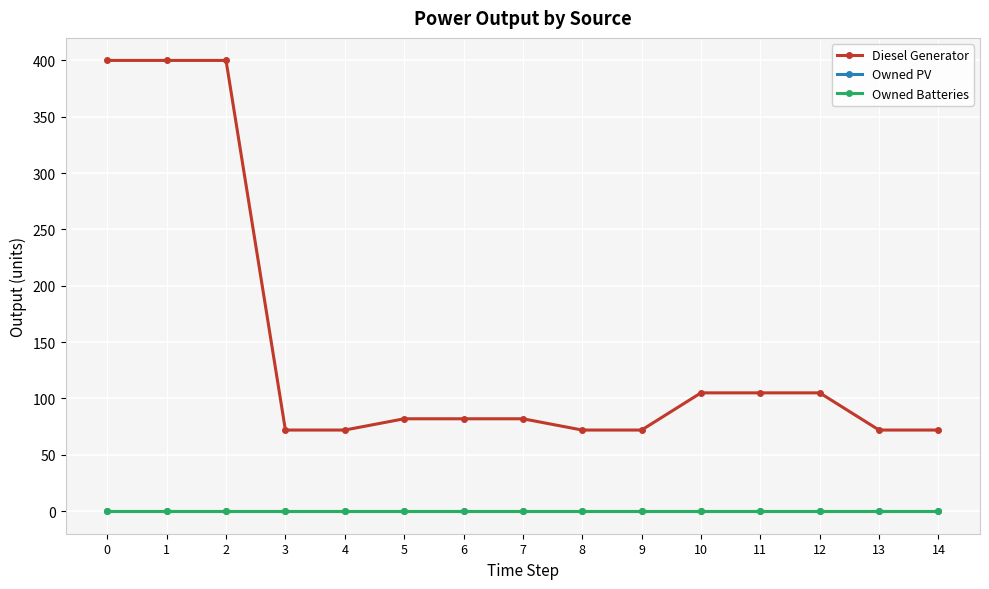

List the series in order of their peak value, lowest first.

Owned PV, Owned Batteries, Diesel Generator